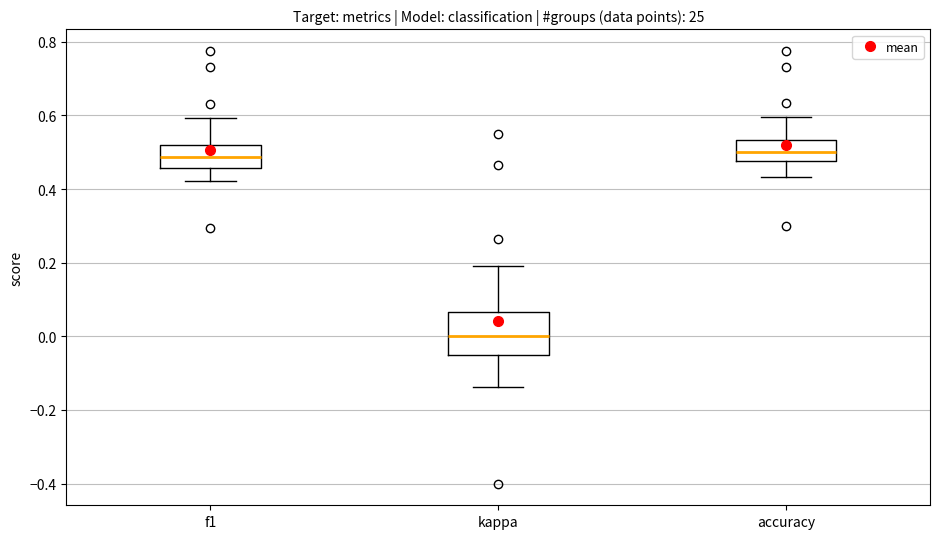

Reading left to right, read every box against the y-axis: the position of its median line, the range the box covers, and the ends of its whiskers. The values are not printed on the chart, so give them approximately, as read against the axis.

f1: median 0.48, box 0.46 to 0.52, whiskers 0.42 to 0.60
kappa: median 0.00, box -0.04 to 0.06, whiskers -0.14 to 0.20
accuracy: median 0.50, box 0.48 to 0.54, whiskers 0.44 to 0.60